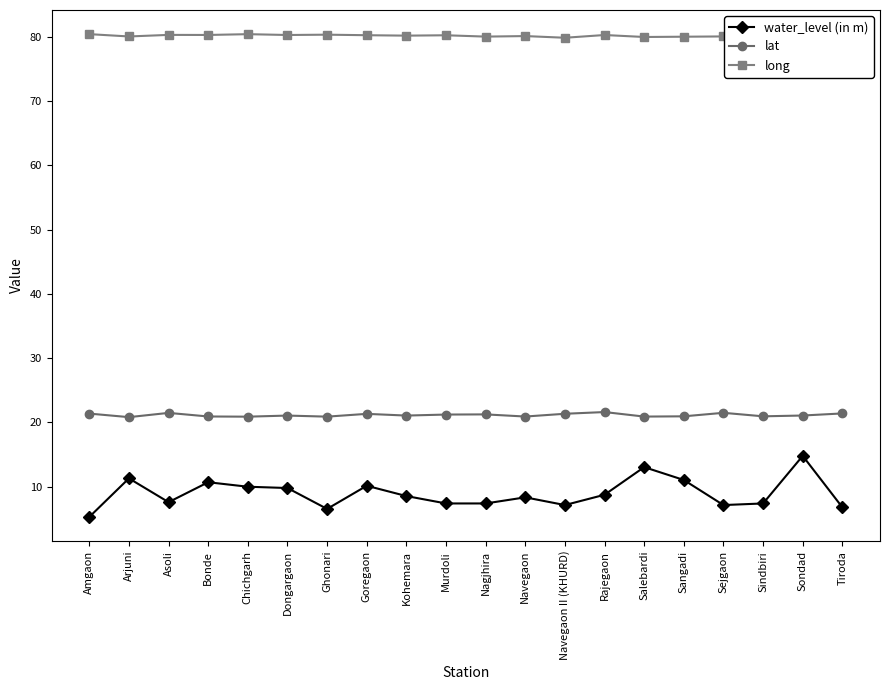

Is it true that water_level (in m) equals 2.5 at Nagjhira?

False